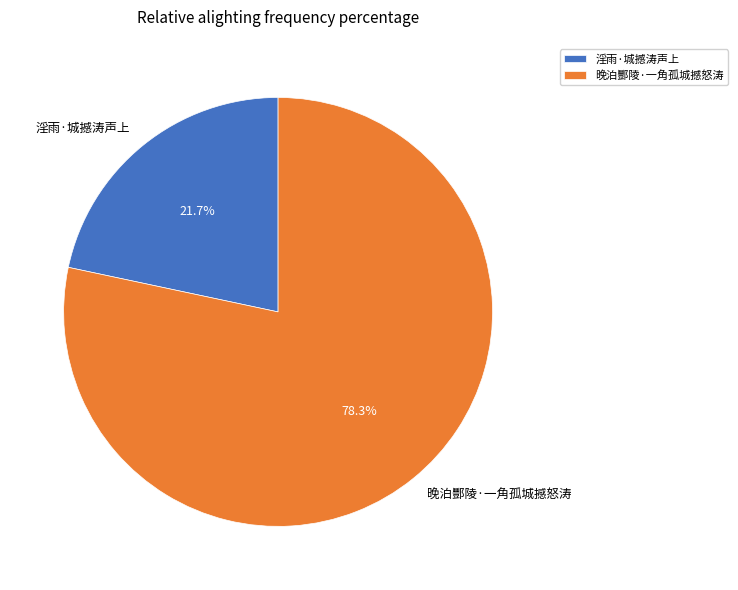

To the nearest percent, what is the difference between the 淫雨·城撼涛声上 and 晚泊酆陵·一角孤城撼怒涛 slice percentages?

57%